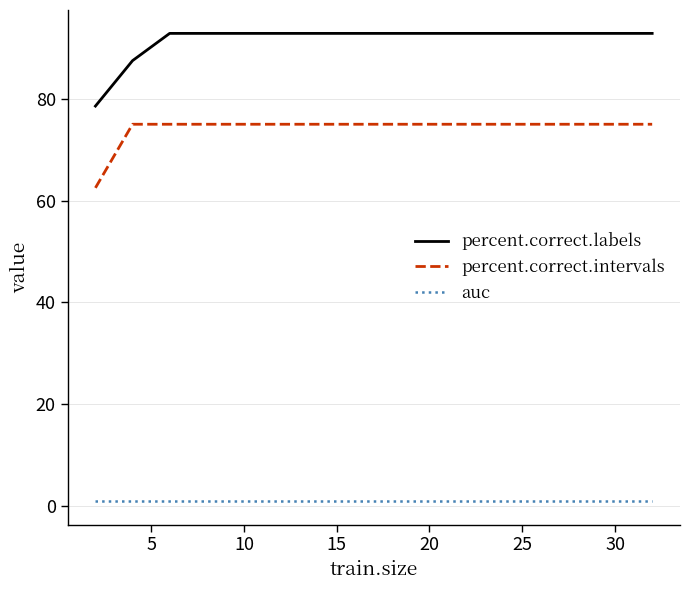

Rank the series by their maximum value, from lowest to highest.

auc, percent.correct.intervals, percent.correct.labels